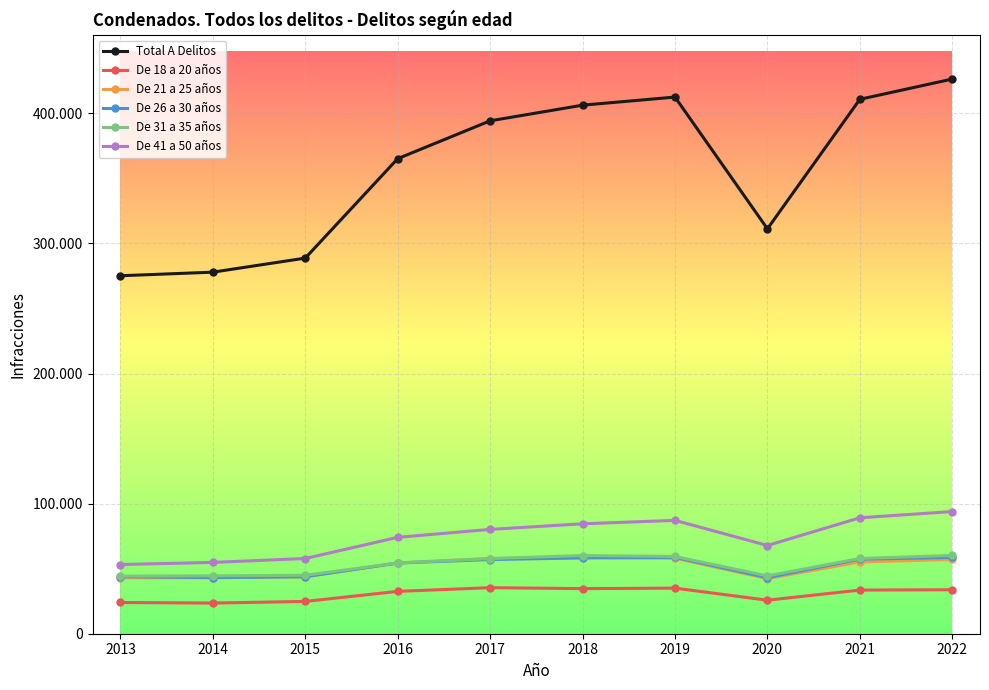

Reading left to right, transcribe all the data shown in this chart.

Total A Delitos: 2013=275196	2014=277956	2015=288756	2016=365202	2017=394301	2018=406327	2019=412571	2020=311271	2021=410842	2022=426416
De 18 a 20 años: 2013=24006	2014=23566	2015=24815	2016=32558	2017=35394	2018=34674	2019=35039	2020=25766	2021=33550	2022=33789
De 21 a 25 años: 2013=42975	2014=43113	2015=43886	2016=54388	2017=57827	2018=58605	2019=58013	2020=42400	2021=55212	2022=57063
De 26 a 30 años: 2013=43865	2014=43125	2015=43815	2016=54334	2017=57025	2018=58277	2019=58714	2020=43119	2021=57297	2022=58646
De 31 a 35 años: 2013=44282	2014=44502	2015=44923	2016=54364	2017=57788	2018=60125	2019=59368	2020=44459	2021=57859	2022=60174
De 41 a 50 años: 2013=53198	2014=54824	2015=57818	2016=74091	2017=80207	2018=84504	2019=87141	2020=67822	2021=89114	2022=93935